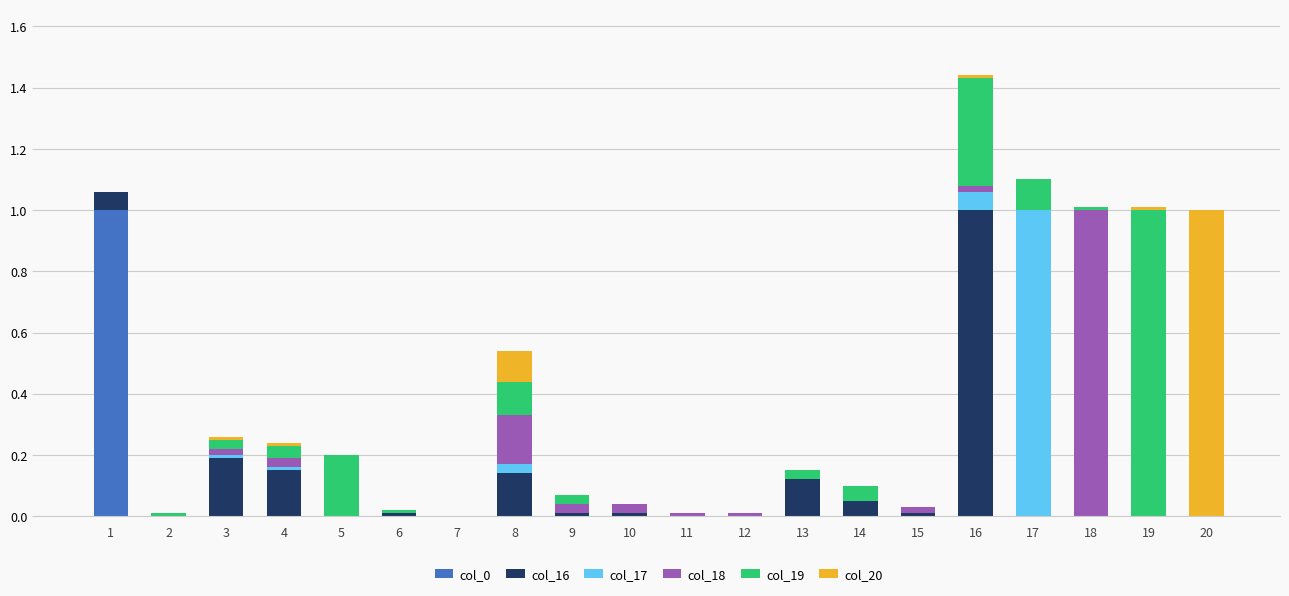

The value of col_0 at 6 is 0.0. True or false?

True